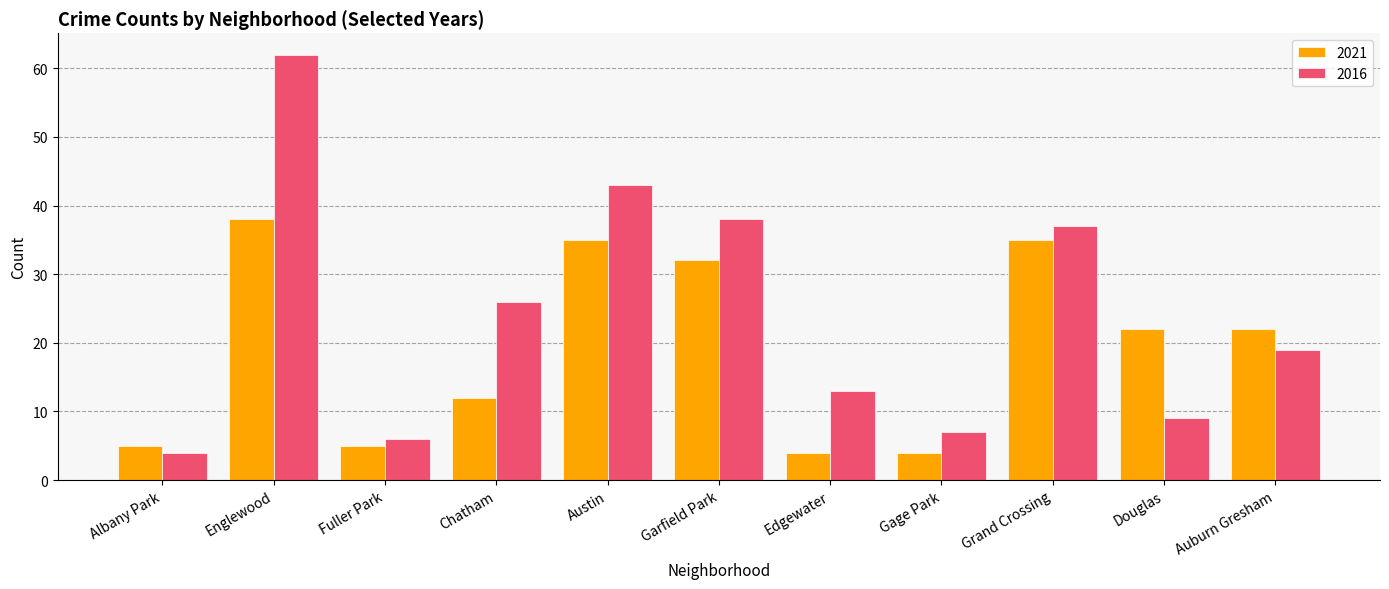

What is the value of the 2016 bar at the 7th from the left?

13